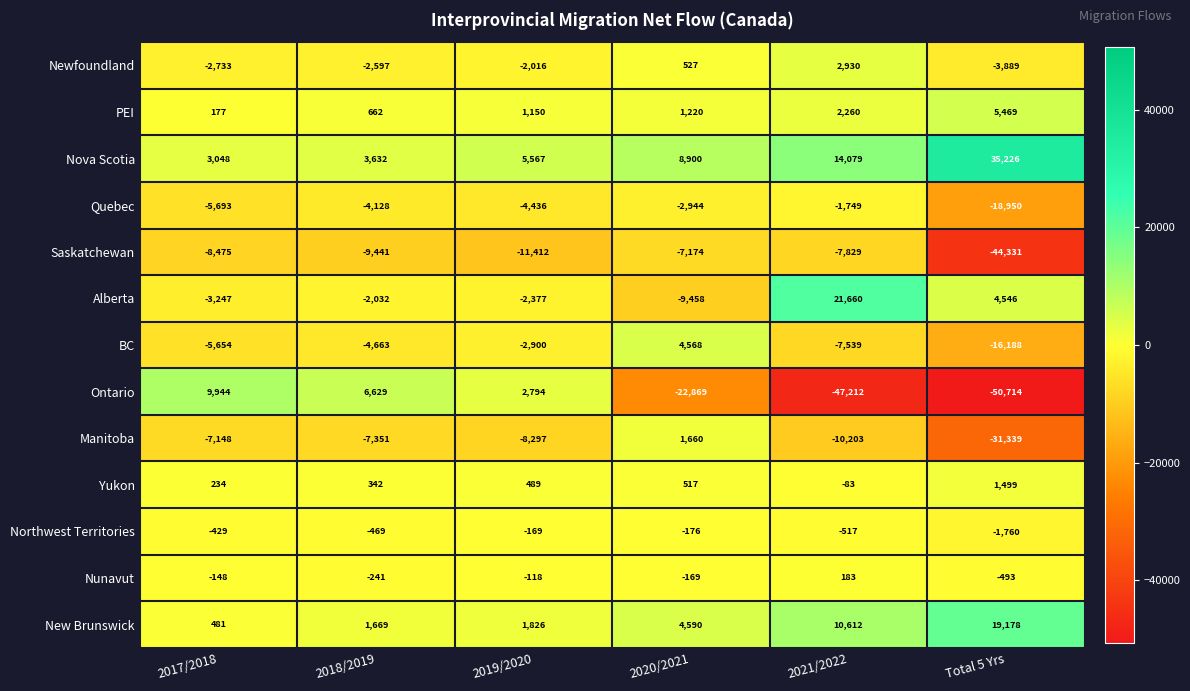

Between 2017/2018 and 2019/2020, which series saw the biggest shift?

Ontario